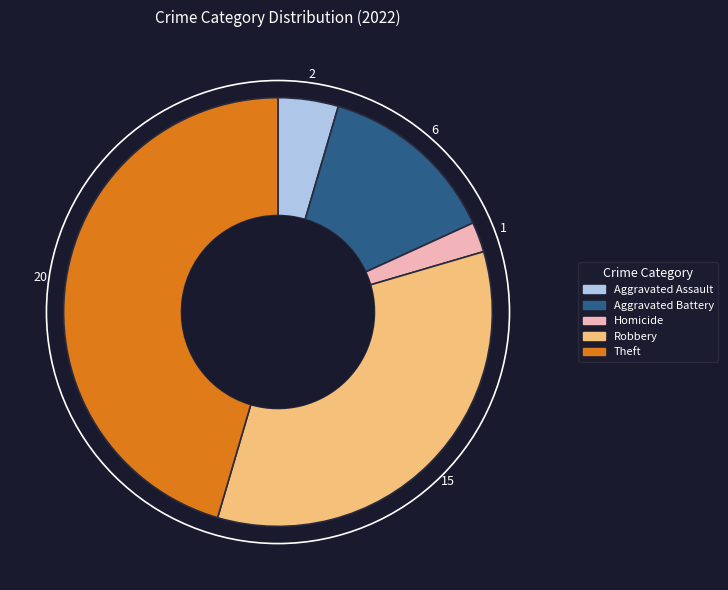

Does Homicide represent more than half of the total?

No